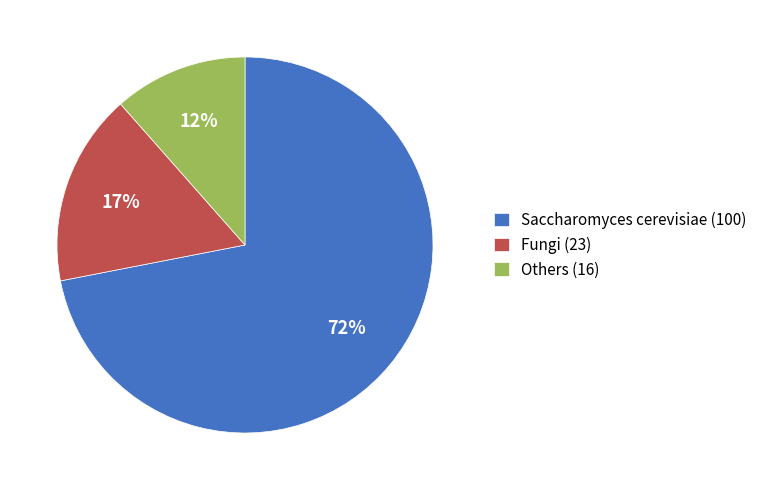

To the nearest percent, what portion does Fungi (23) represent?

17%